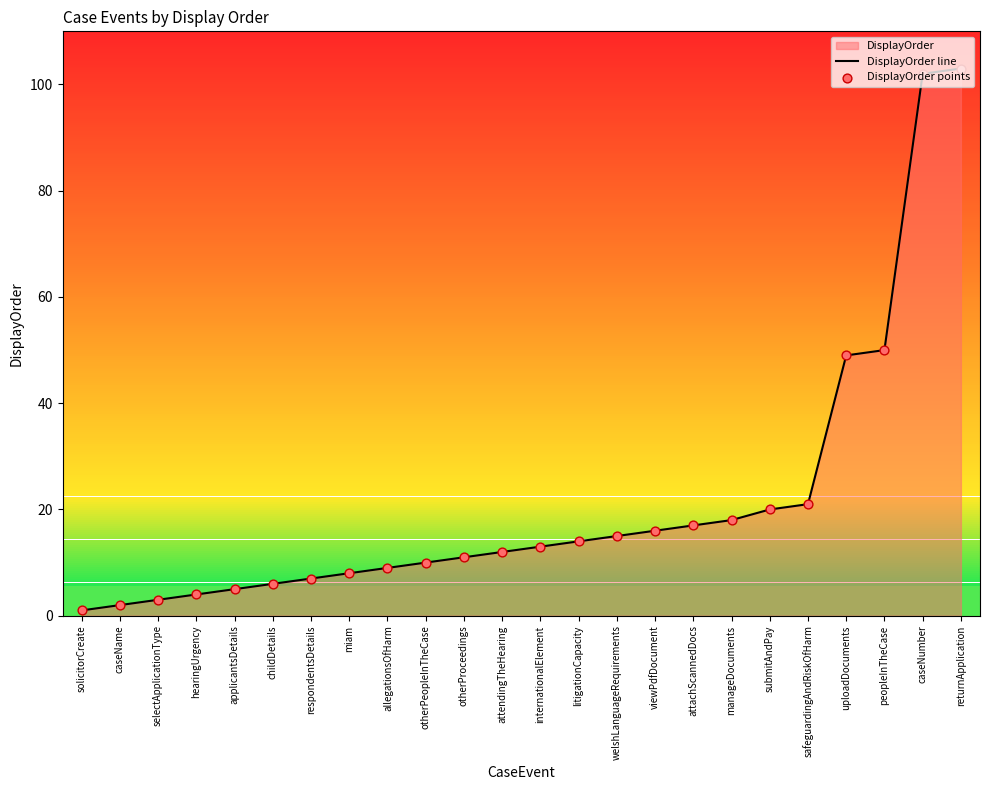

Which series reaches the minimum Y coordinate?

DisplayOrder line